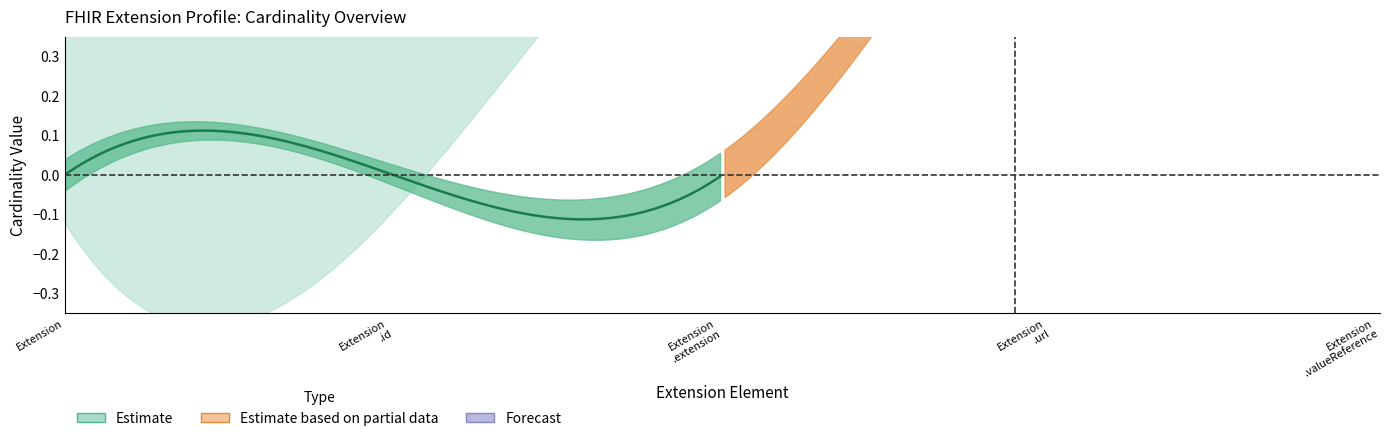

Is it true that Max equals 1 at Extension.url?

True